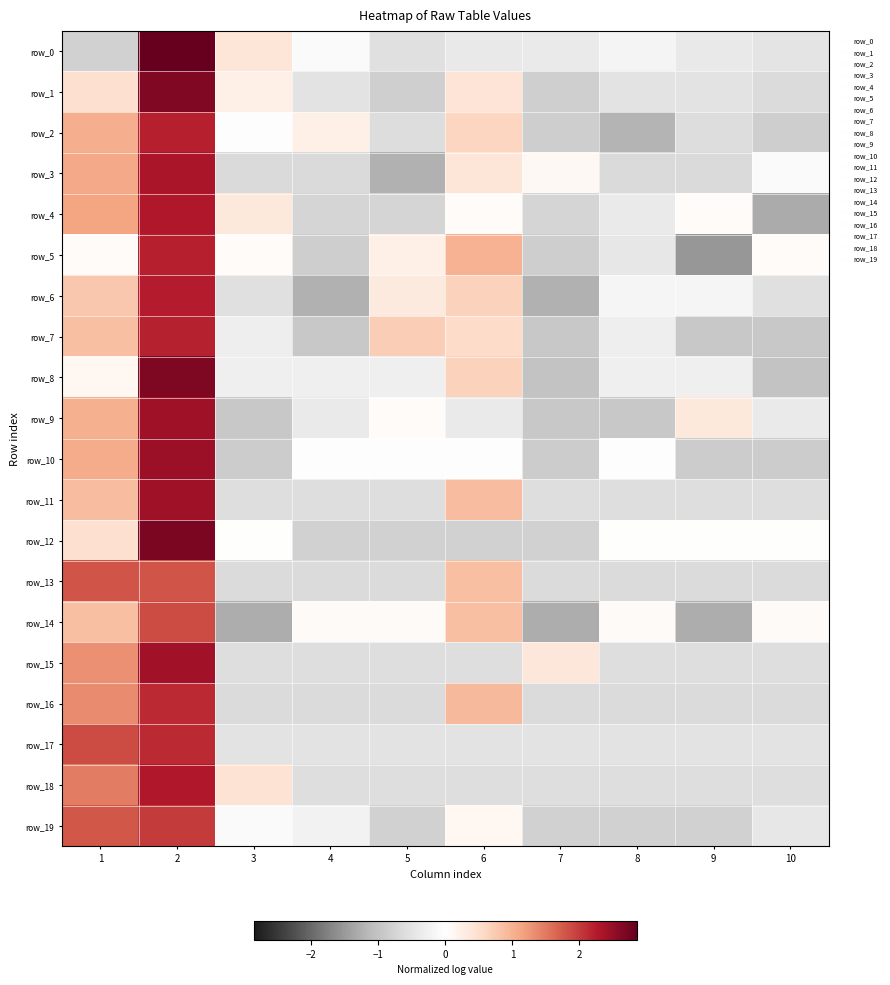

How many values in row_13 are above zero?

3